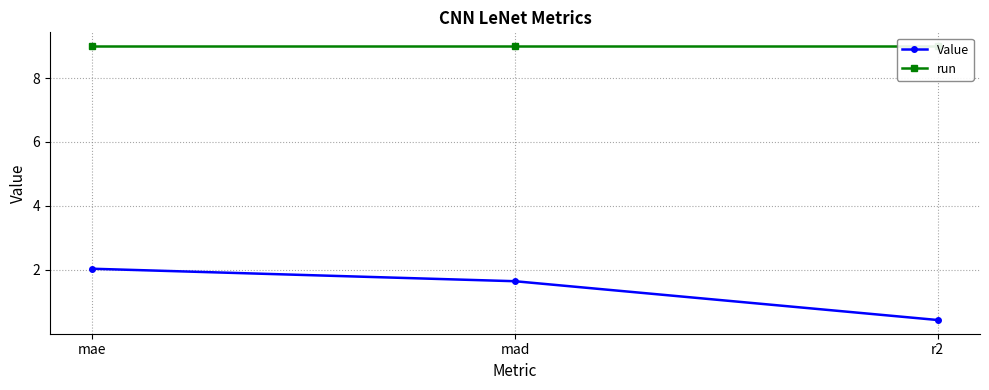

What is the label of the 3rd point from the left?

r2